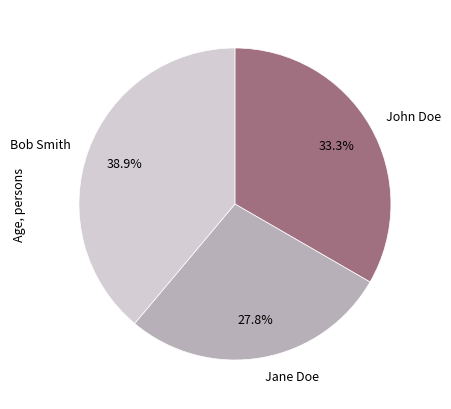

Is there any slice that represents more than half of the pie?

No